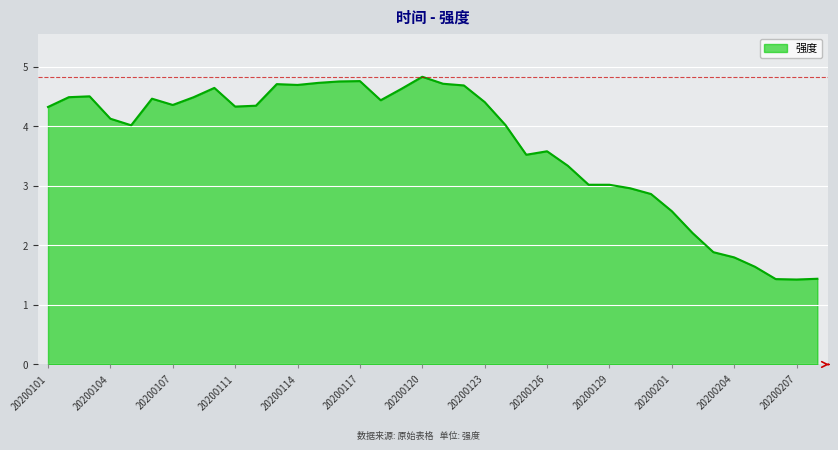

What is the difference between the maximum and minimum values?

3.4